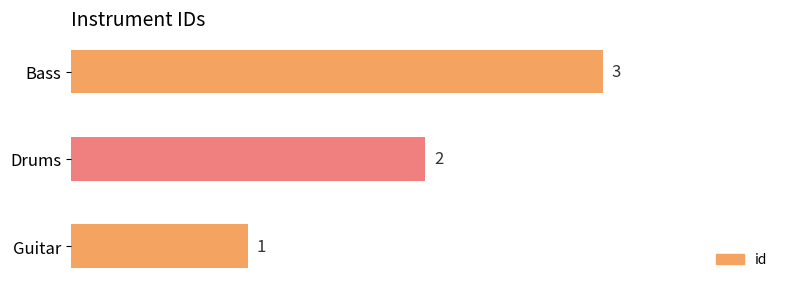

How many bars are there in total?

3